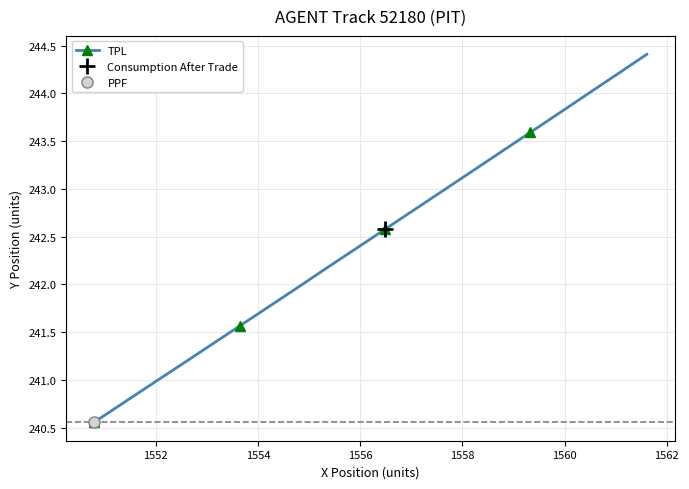

How many values are below 242?

8